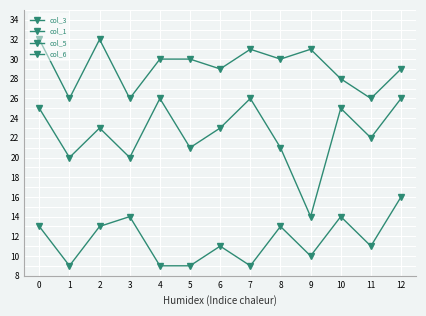

Is the value of col_6 at 2 greater than the value of col_1 at 7?

Yes